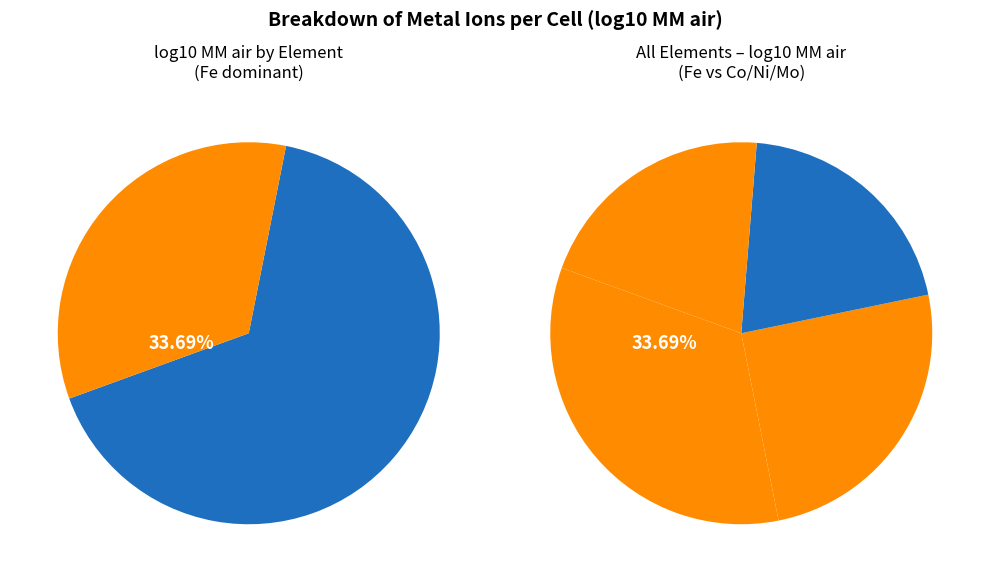

To the nearest percent, what portion does Fe represent?

34%